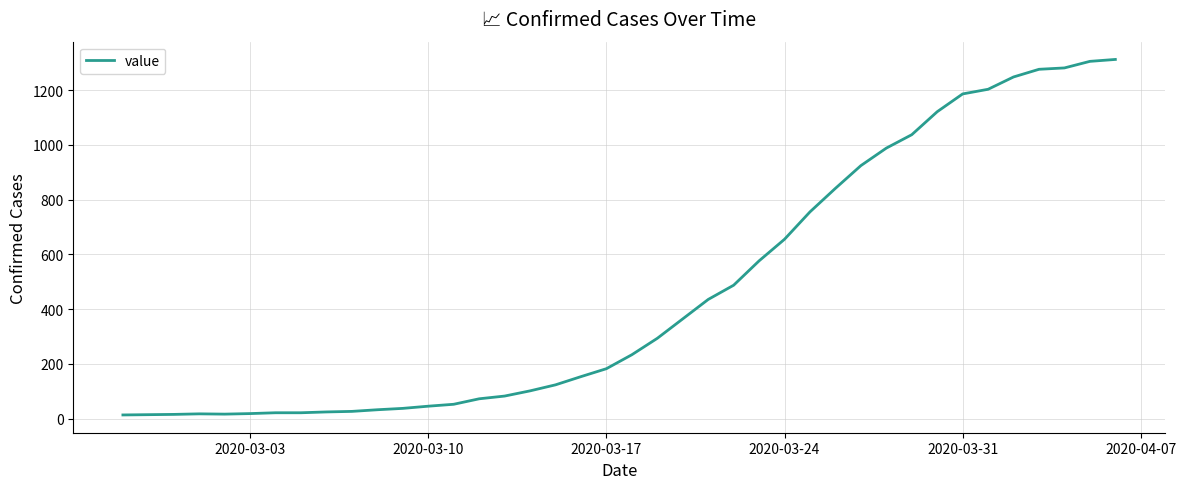

What is the greatest value displayed?

1312